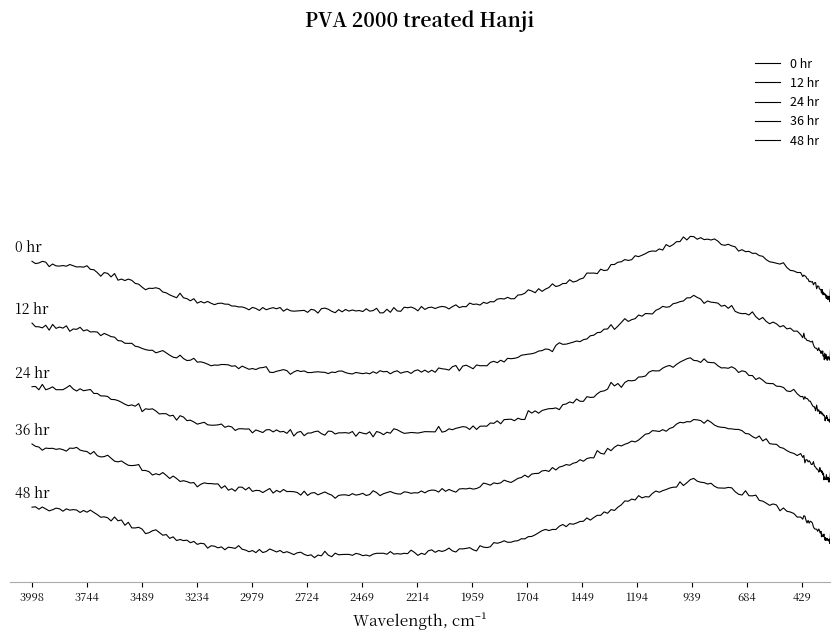

Is it true that 48 hr equals 0.2 at 16?

False